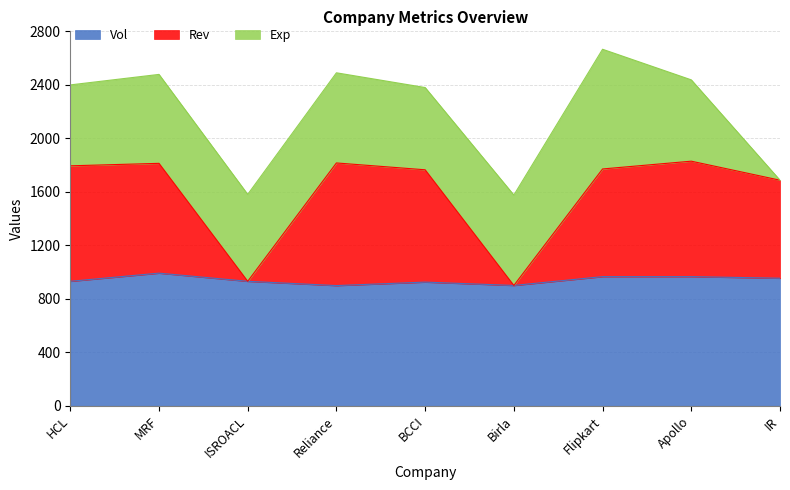

How many lines are shown in the chart?

3